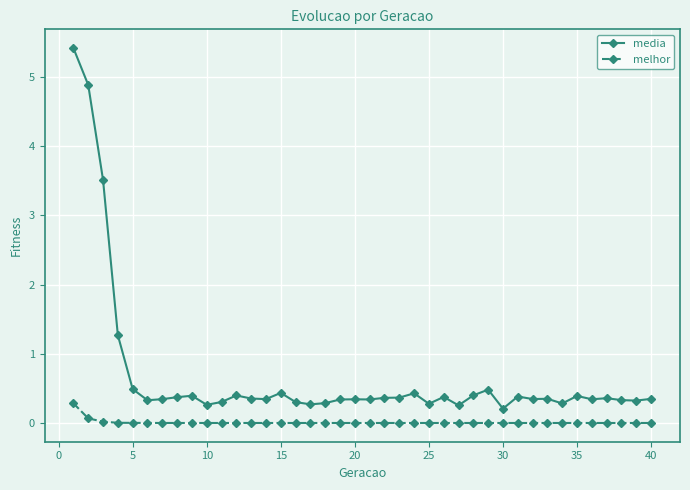

What are all the series names shown in the legend?

media, melhor